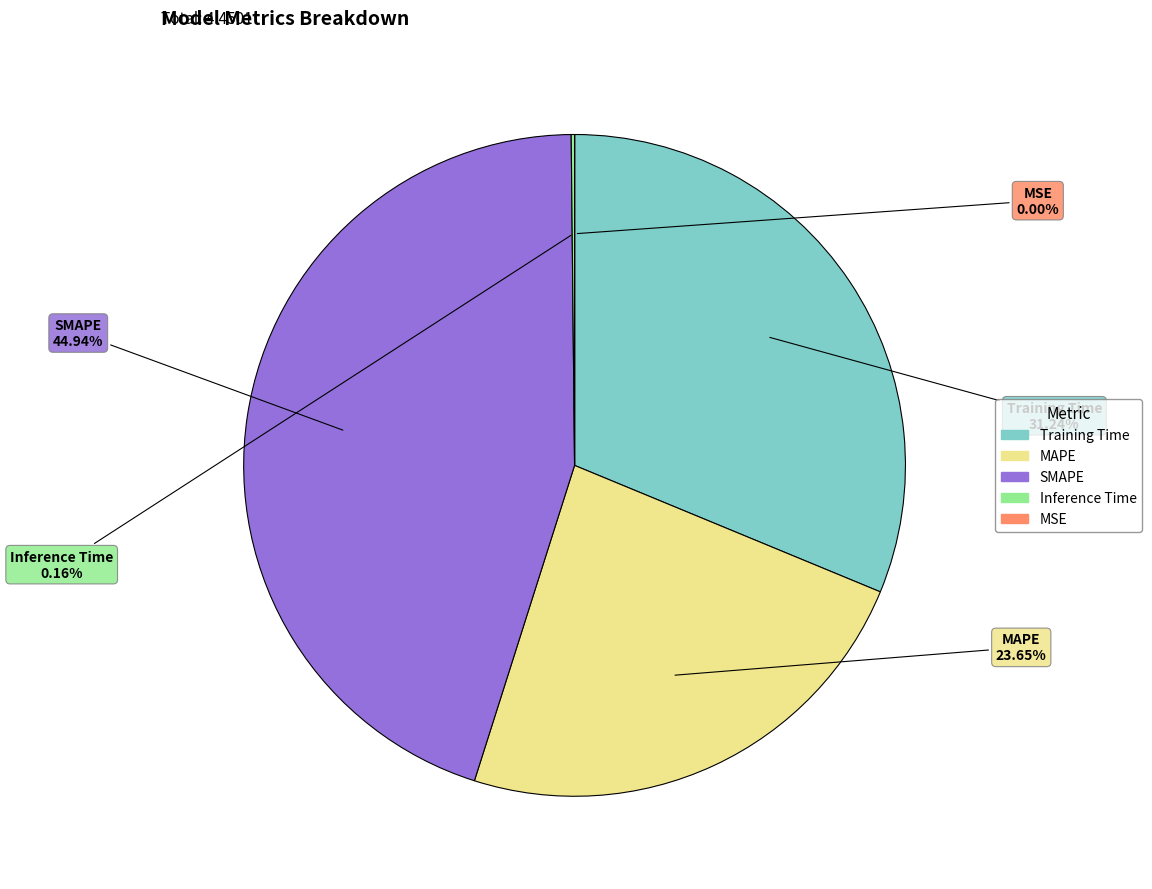

Does Training Time represent more than half of the total?

No